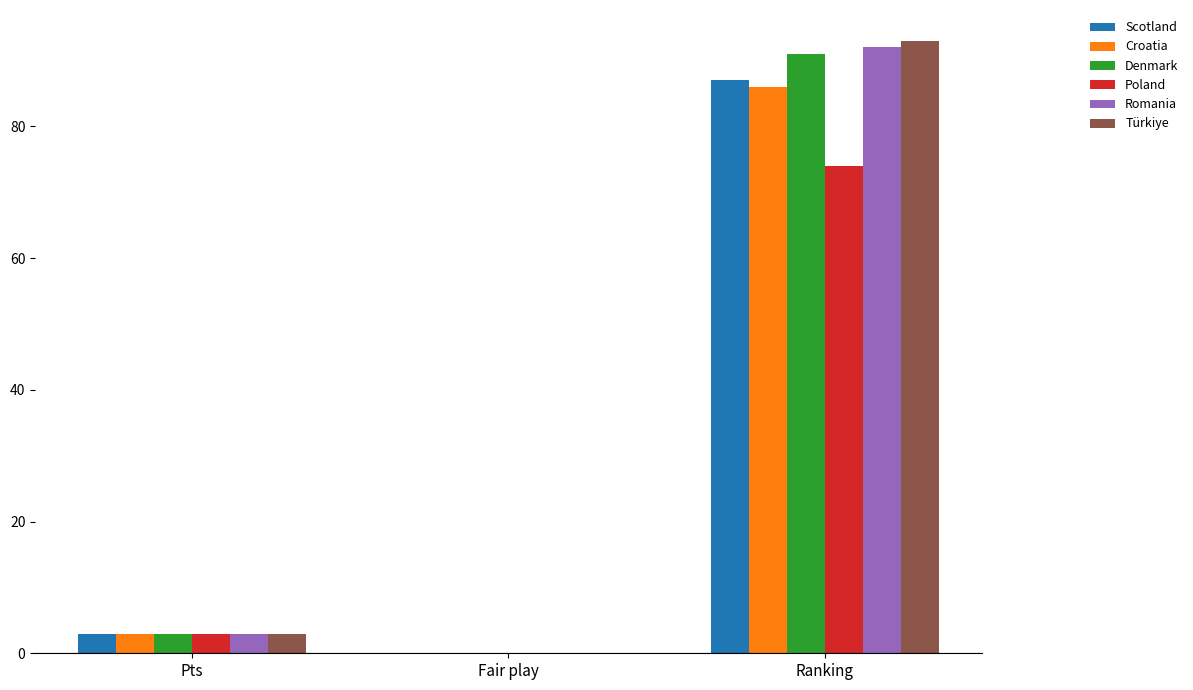

What are all the series names shown in the legend?

Scotland, Croatia, Denmark, Poland, Romania, Türkiye